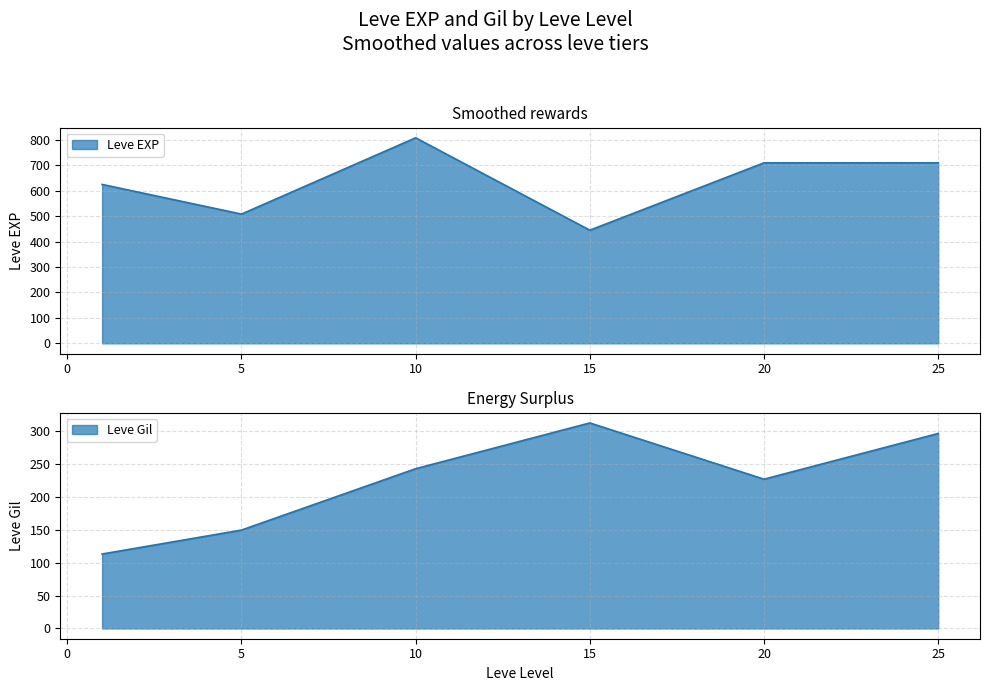

What is the approximate value of Leve EXP at 1?

630